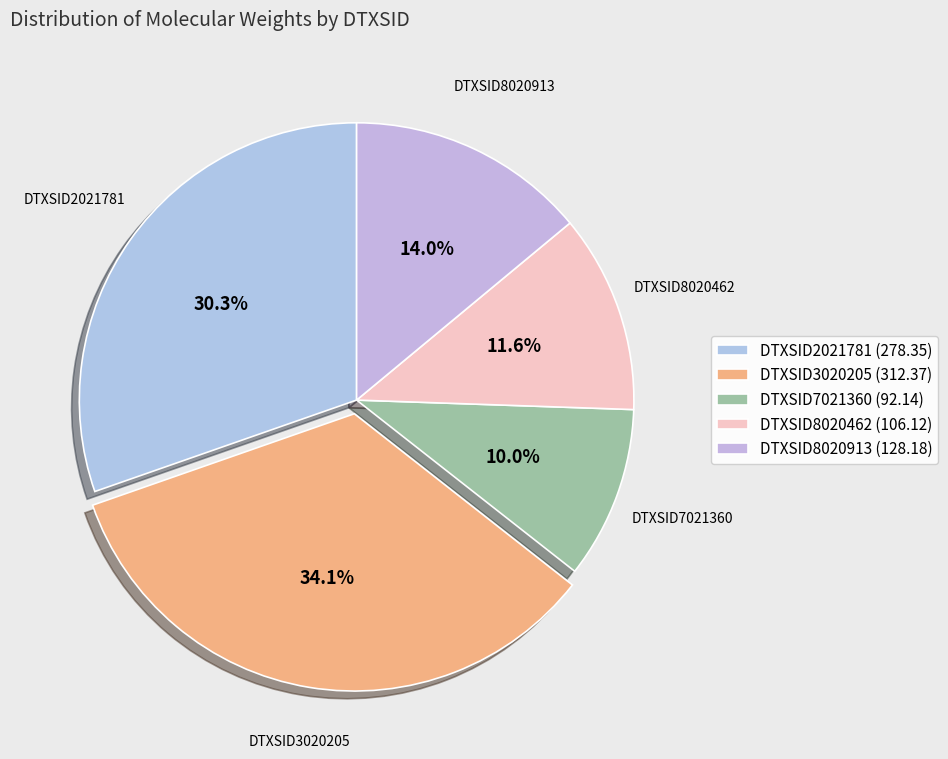

What percentage is the DTXSID8020913 slice, to the nearest percent?

14%